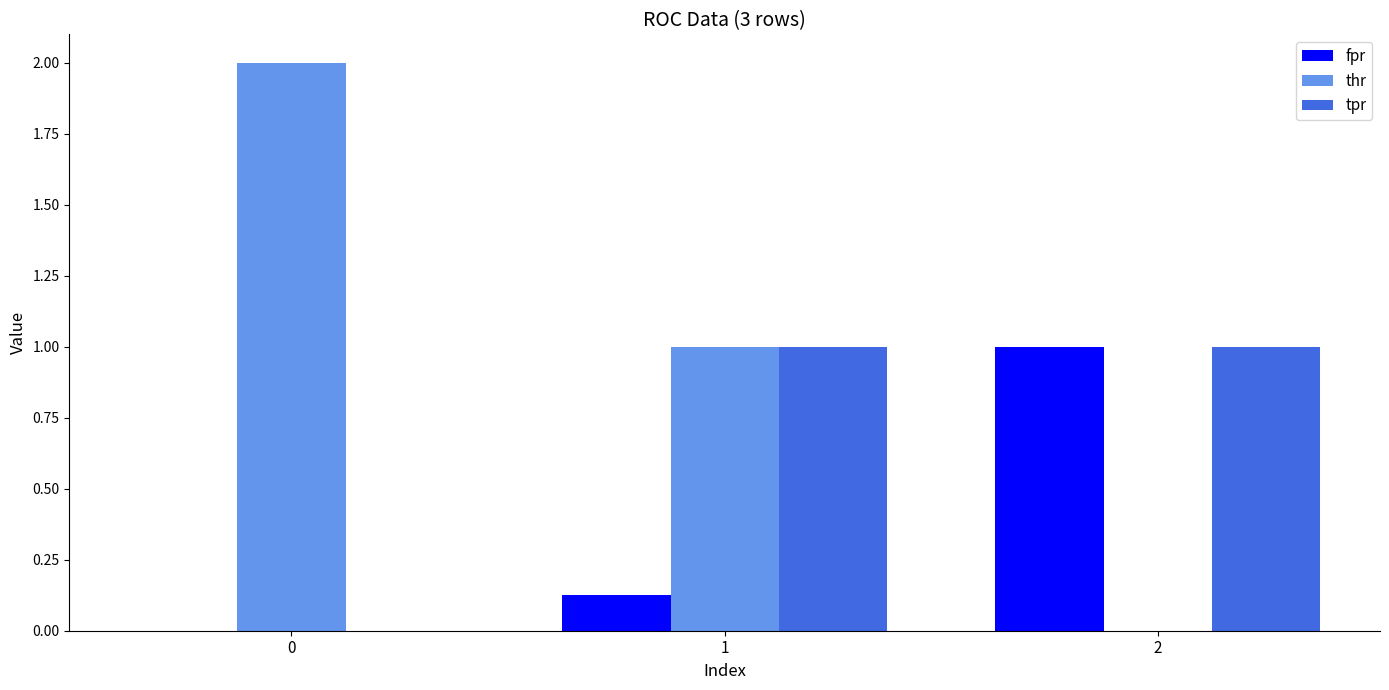

What is the sum of the tpr values at 0 and 2?

1.0